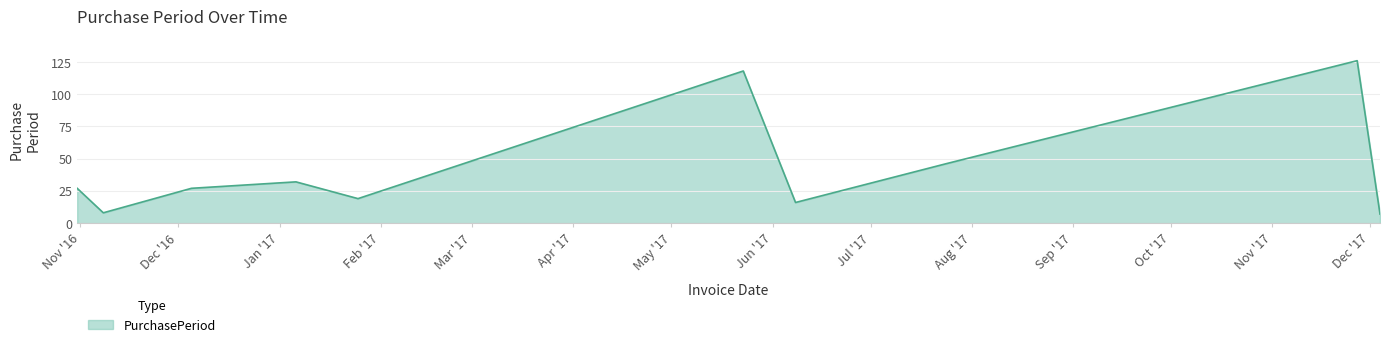

What is the difference between the maximum and minimum values?

119